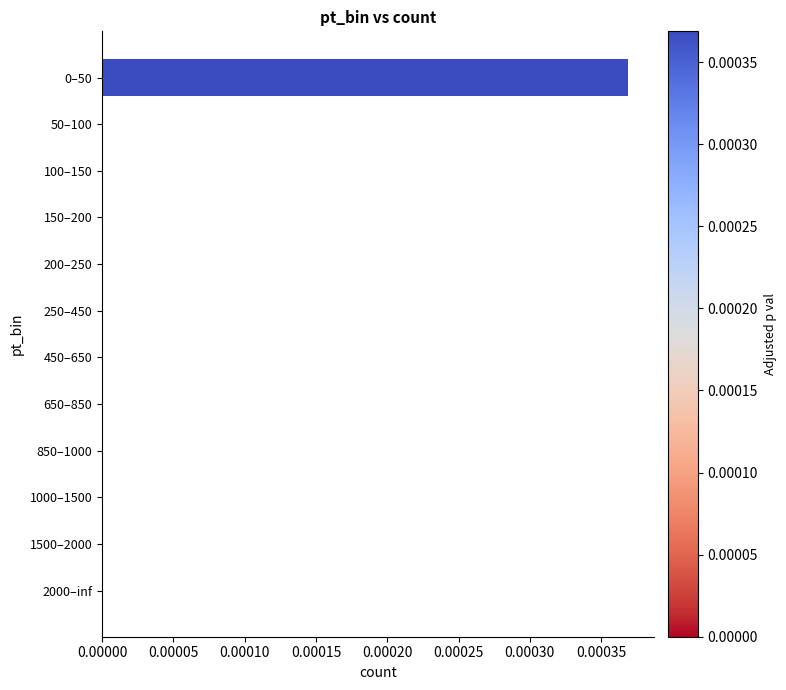

The chart shows a value of 0.0 at 850–1000. True or false?

True